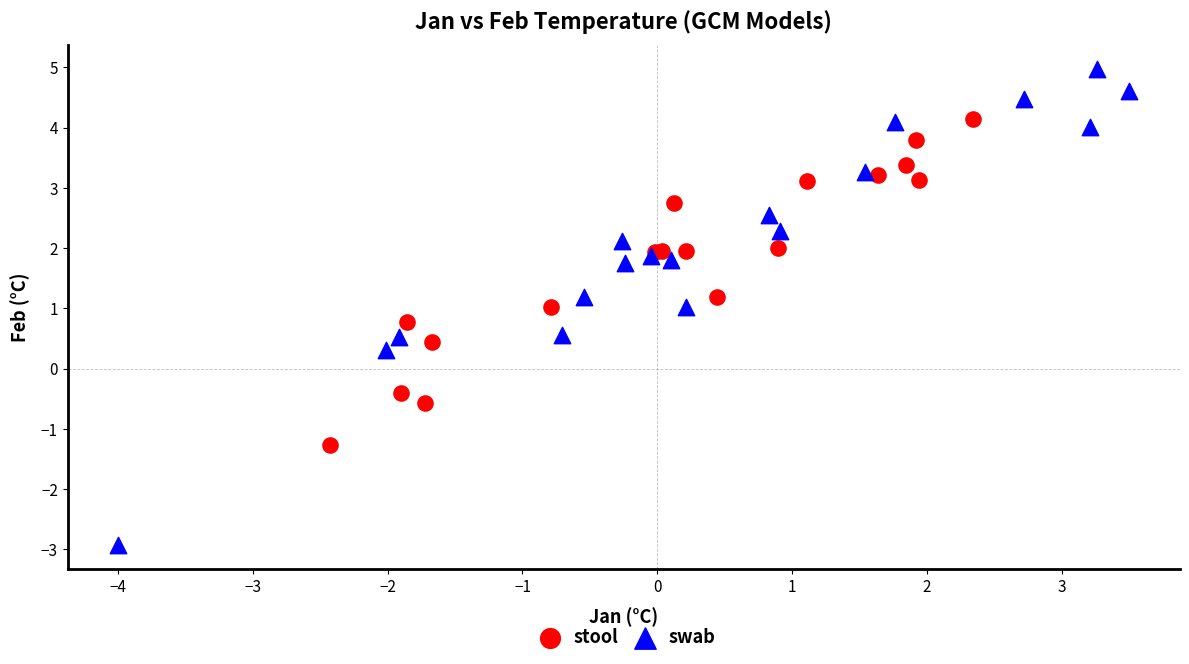

Which series reaches the maximum Y coordinate?

swab